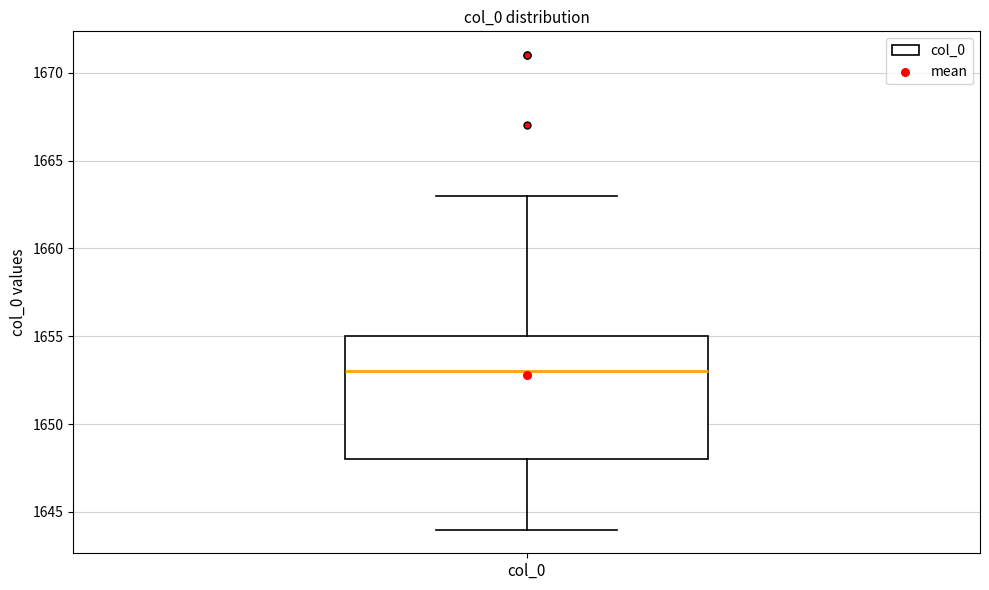

Read this box plot against the y-axis: the position of the median line, the range covered by the box, and the ends of both whiskers. The values are not printed on the chart, so give them approximately, as read against the axis.

median 1653, box 1648 to 1655, whiskers 1644 to 1663